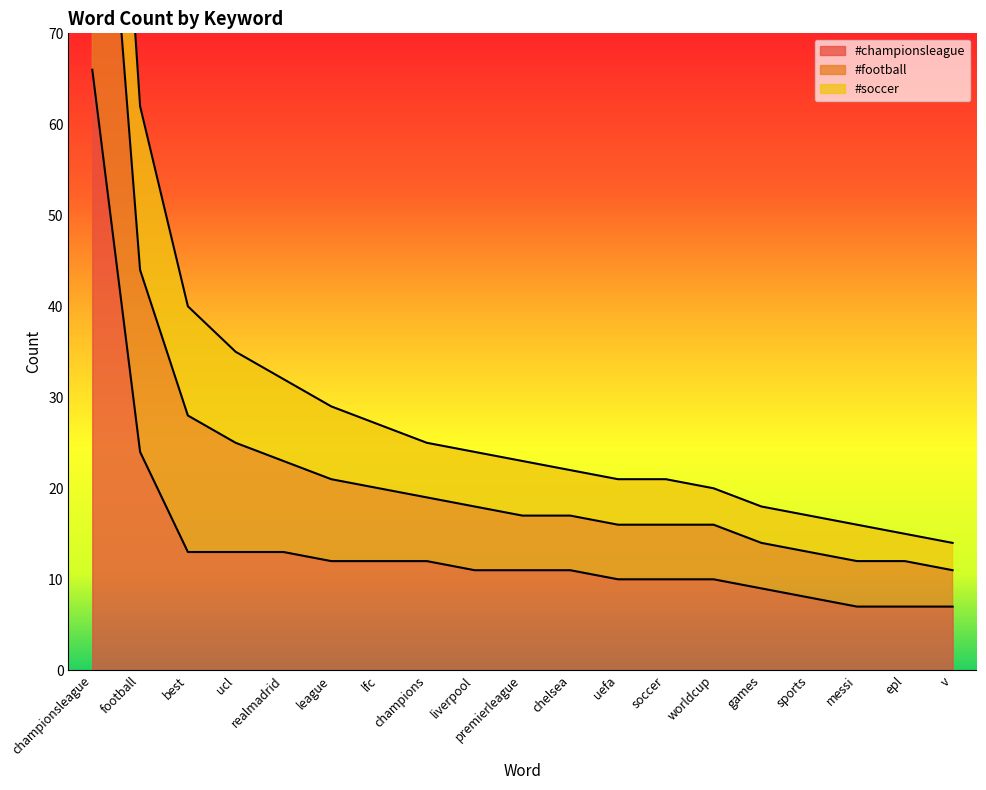

Where is #football nearest to the value 77?

football